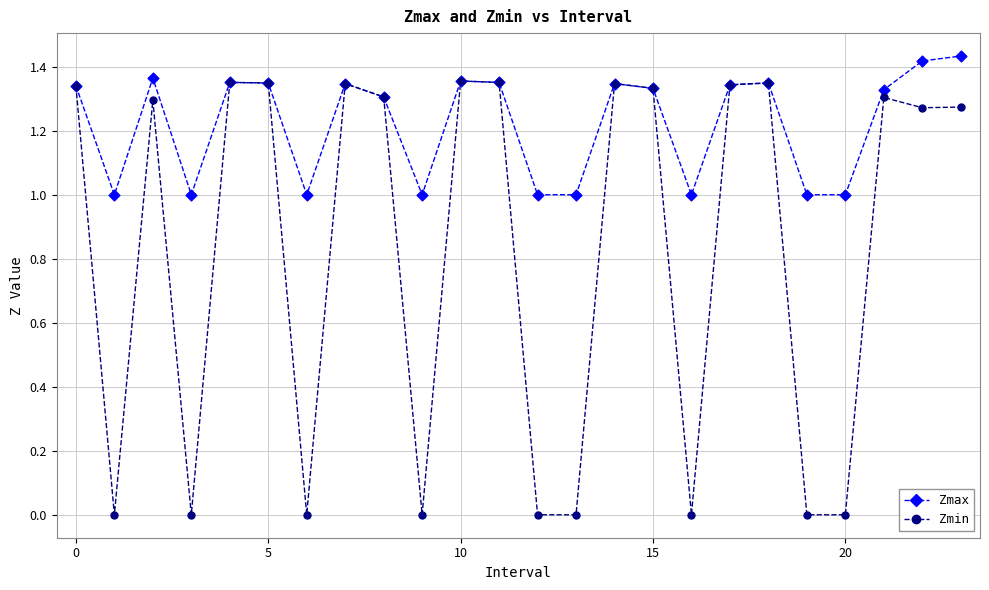

Which series contains the highest Y value?

Zmax